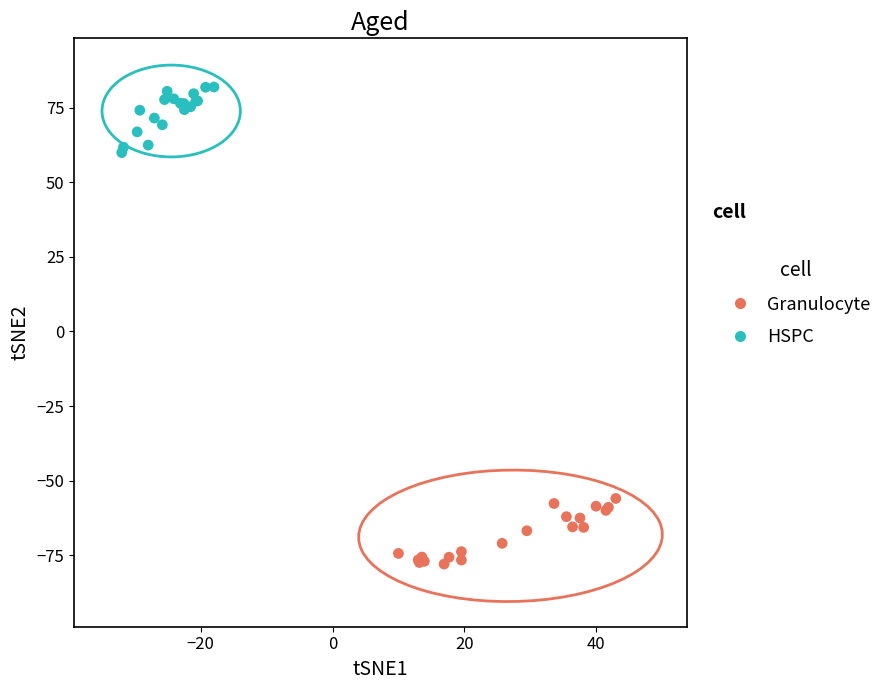

Which series reaches the minimum Y coordinate?

Granulocyte